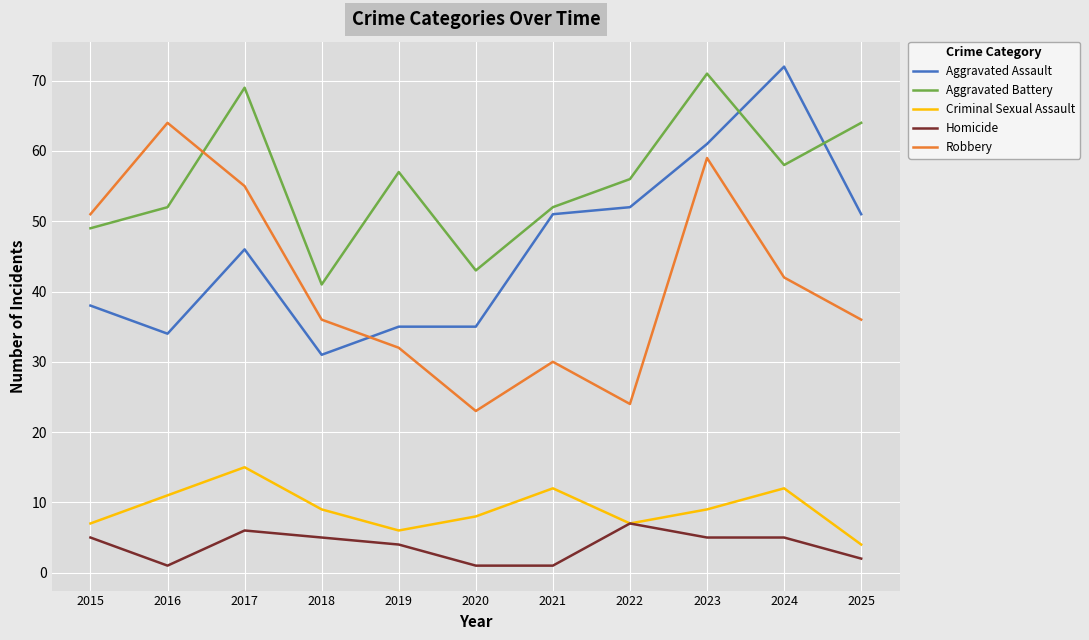

What is the total value across all series at 2017?

191